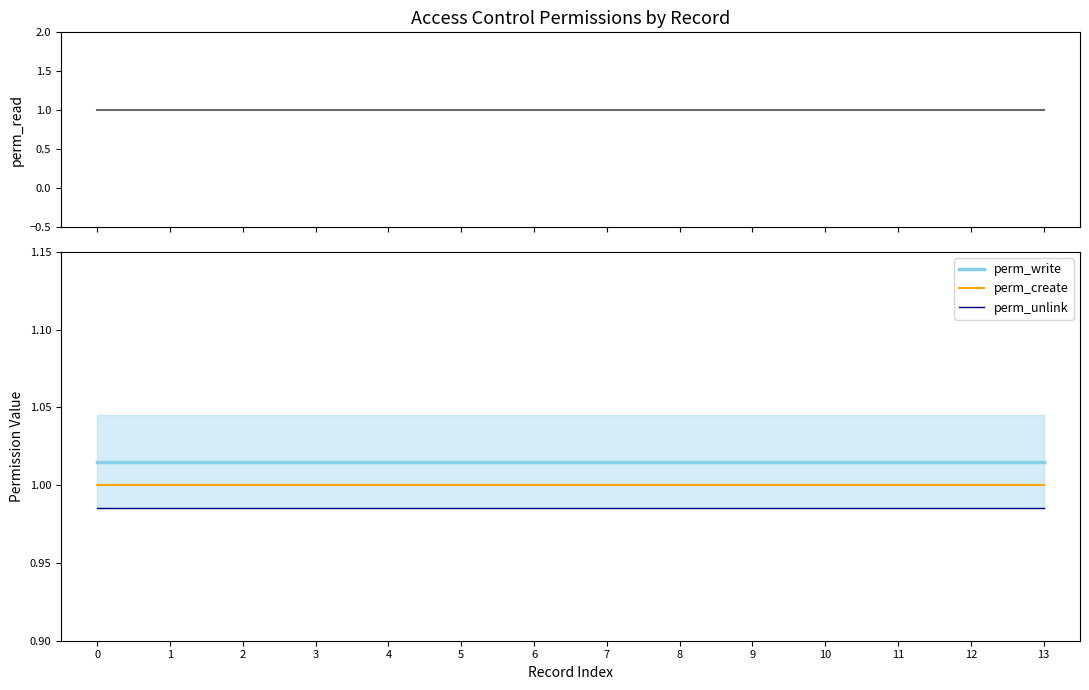

What is the value of the perm_create point at the 5th from the left?

1.0